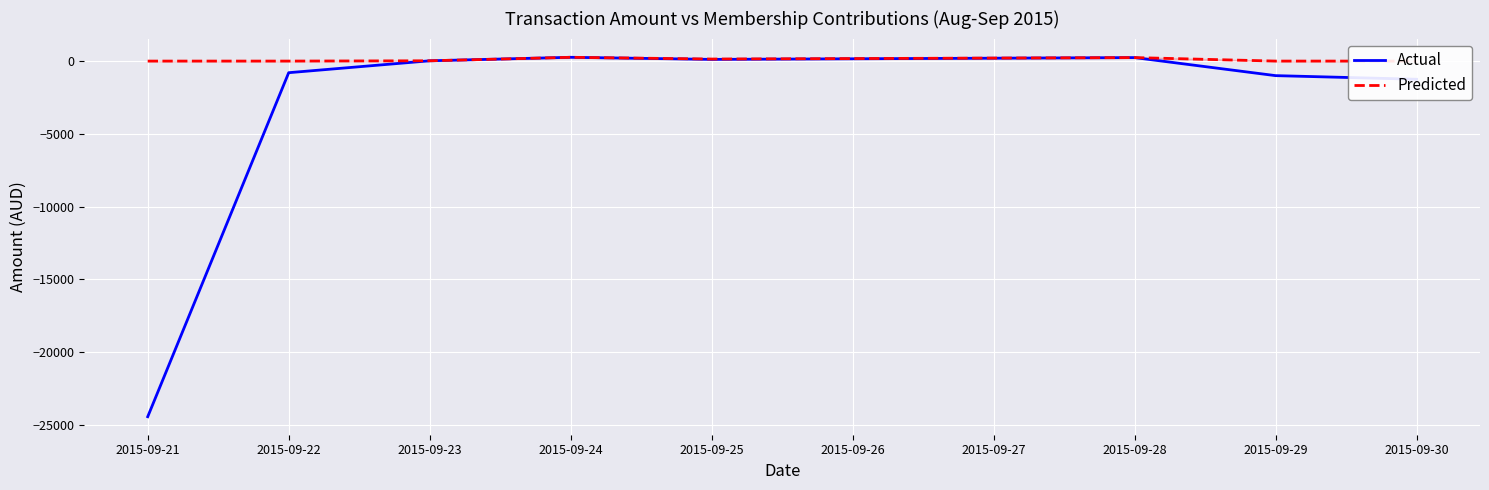

What is the minimum value shown in the chart?

-24436